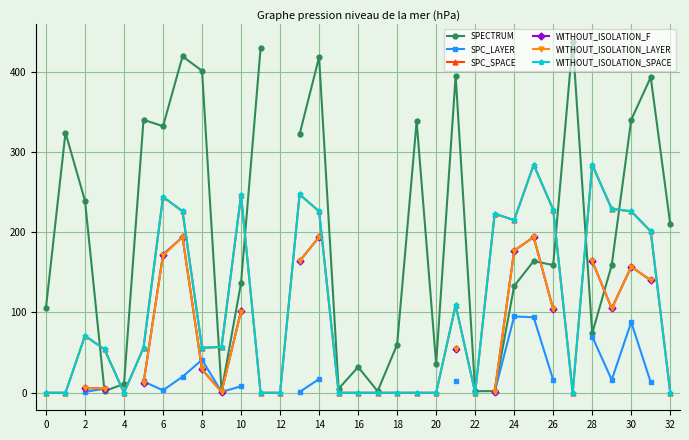

At how many categories does at least one series exceed 403?

4